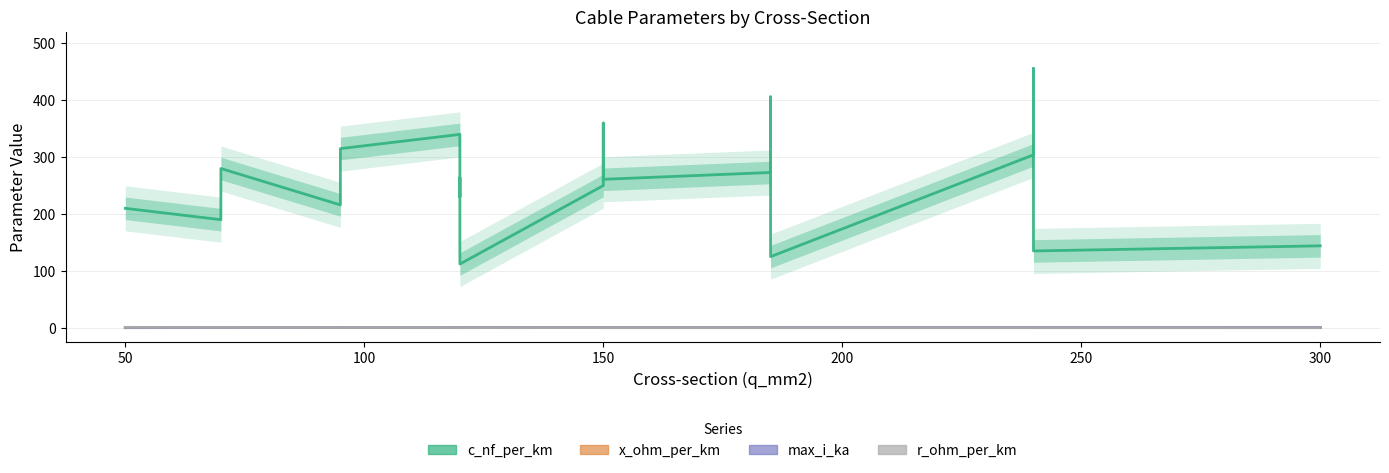

What is the average value of the r_ohm_per_km series?

0.2